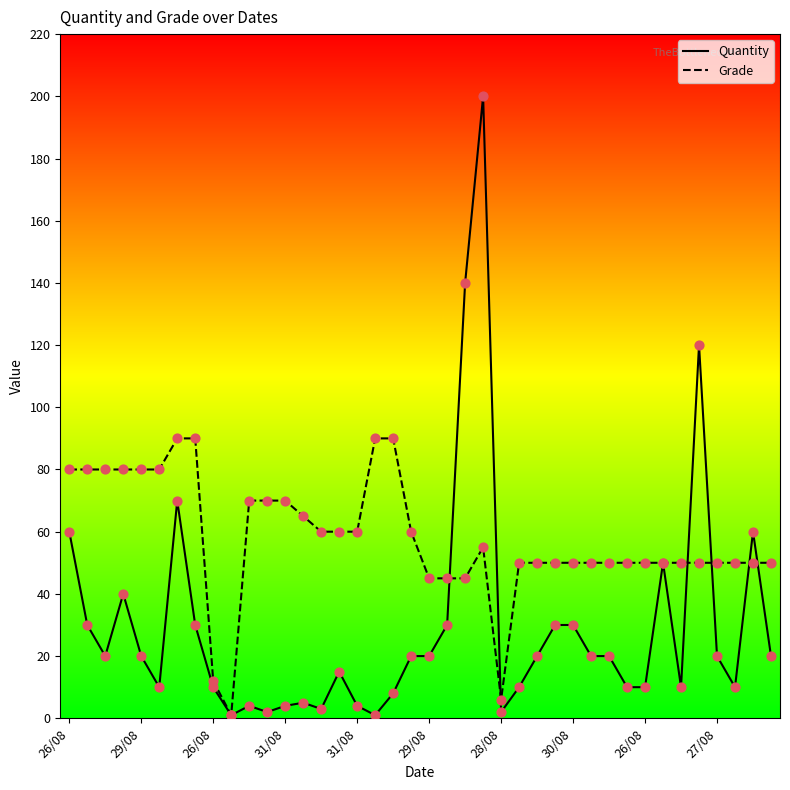

At how many categories does at least one series exceed 79?

13